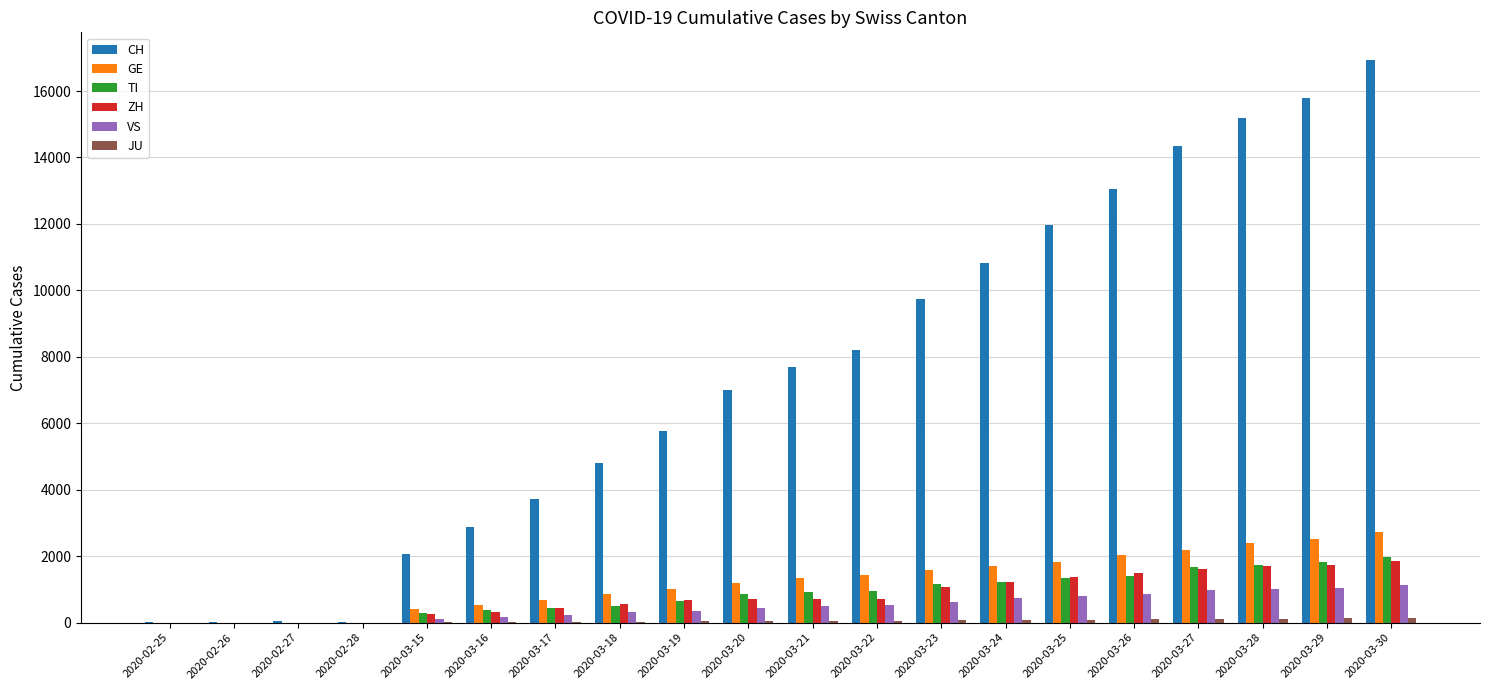

Is it true that GE equals 1280 at 2020-03-26?

False